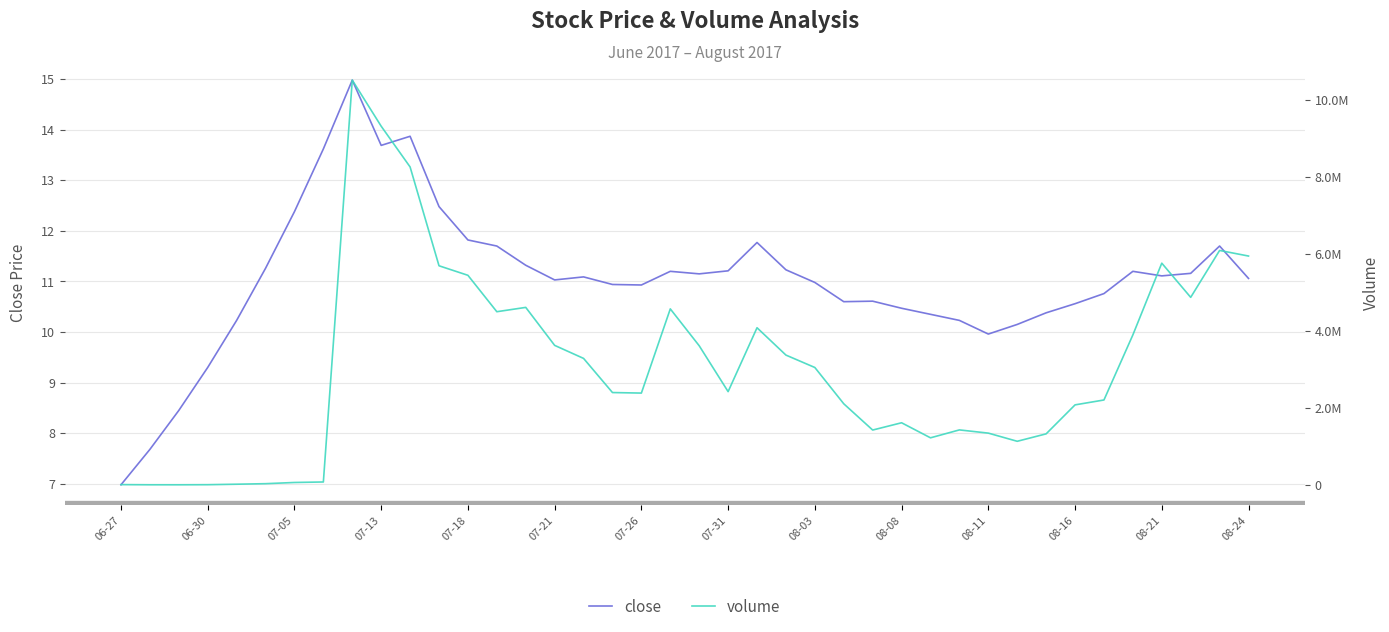

Which category has the lowest value in the close series?

06-27